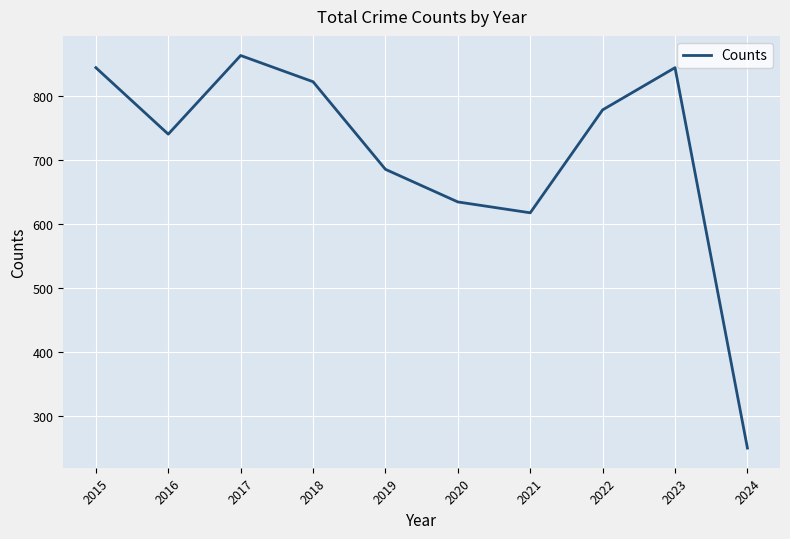

What is the difference between the maximum and minimum values?

614